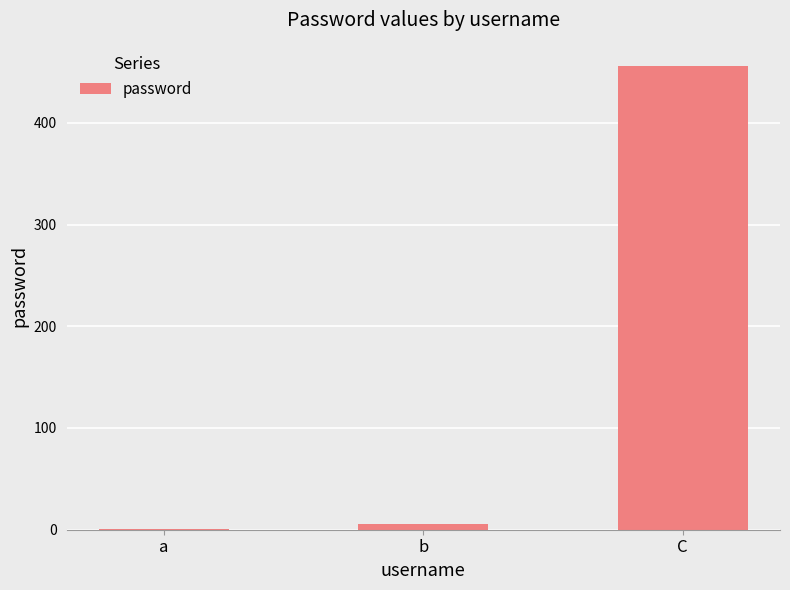

Which category has the highest value across all series?

C